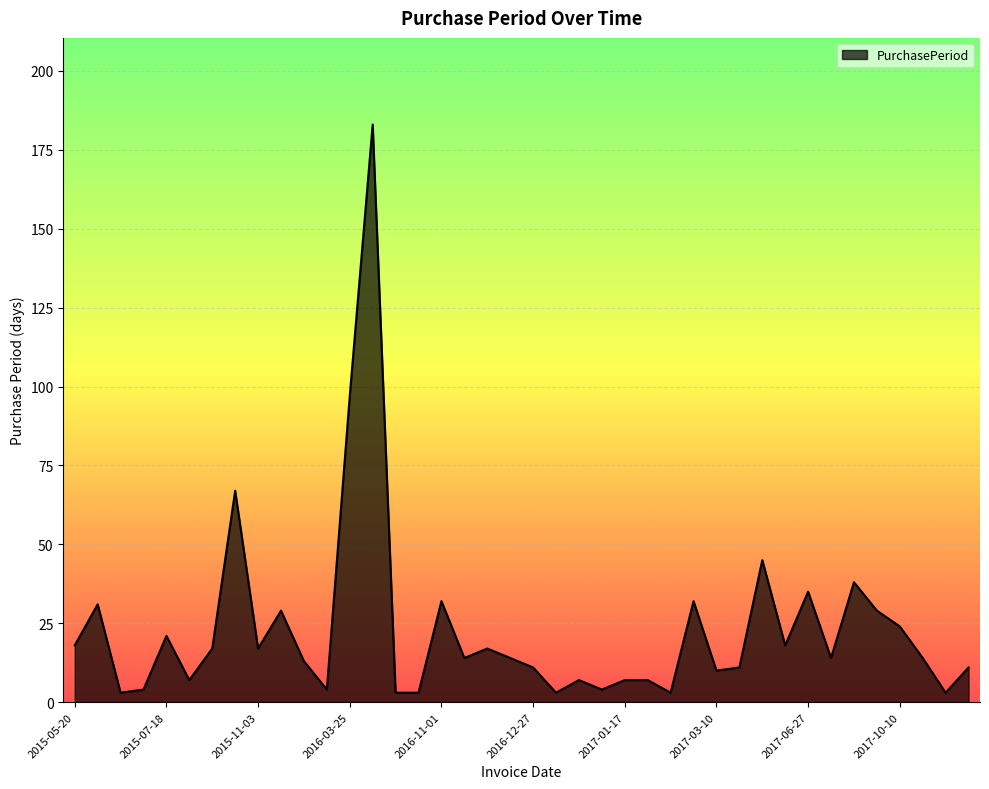

What is the maximum value shown in the chart?

183